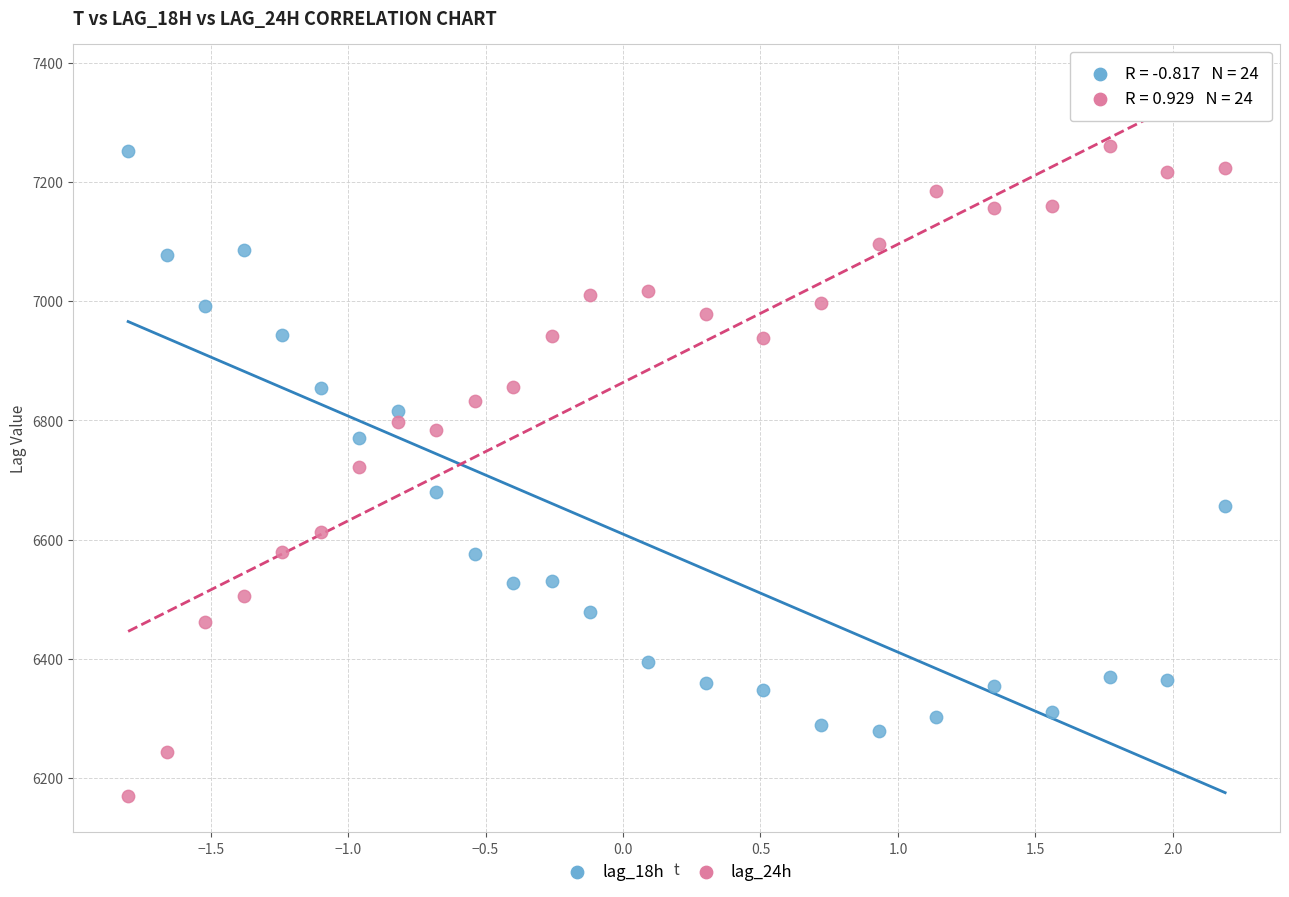

Which series has the widest spread of Y values?

lag_24h